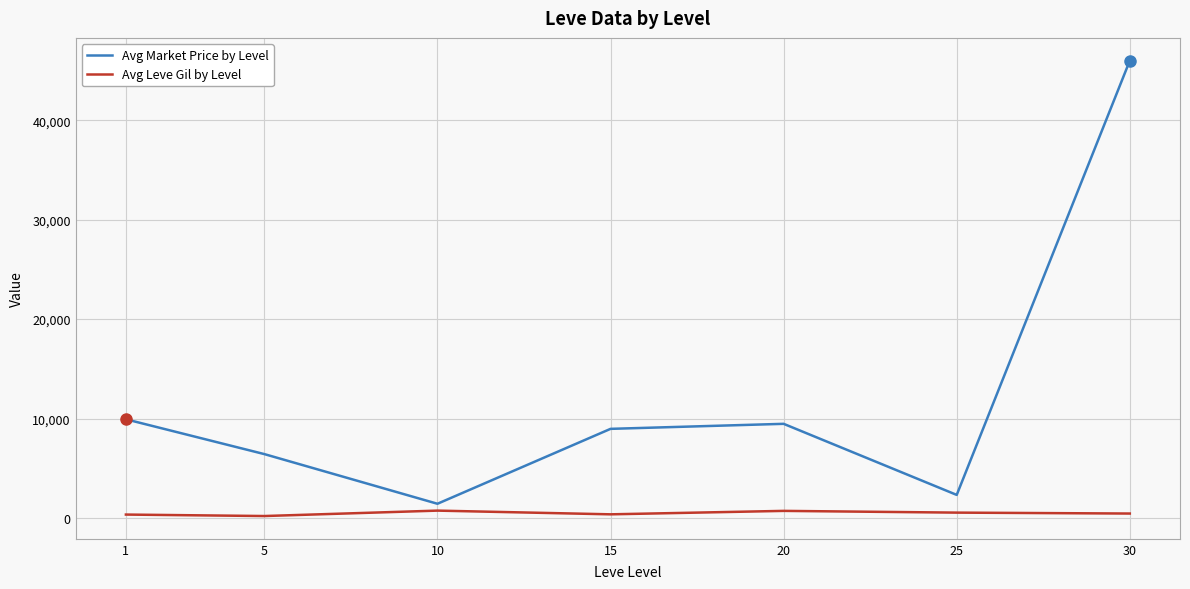

True or false: Avg Leve Gil by Level has a value of 349.8 at 1.

True